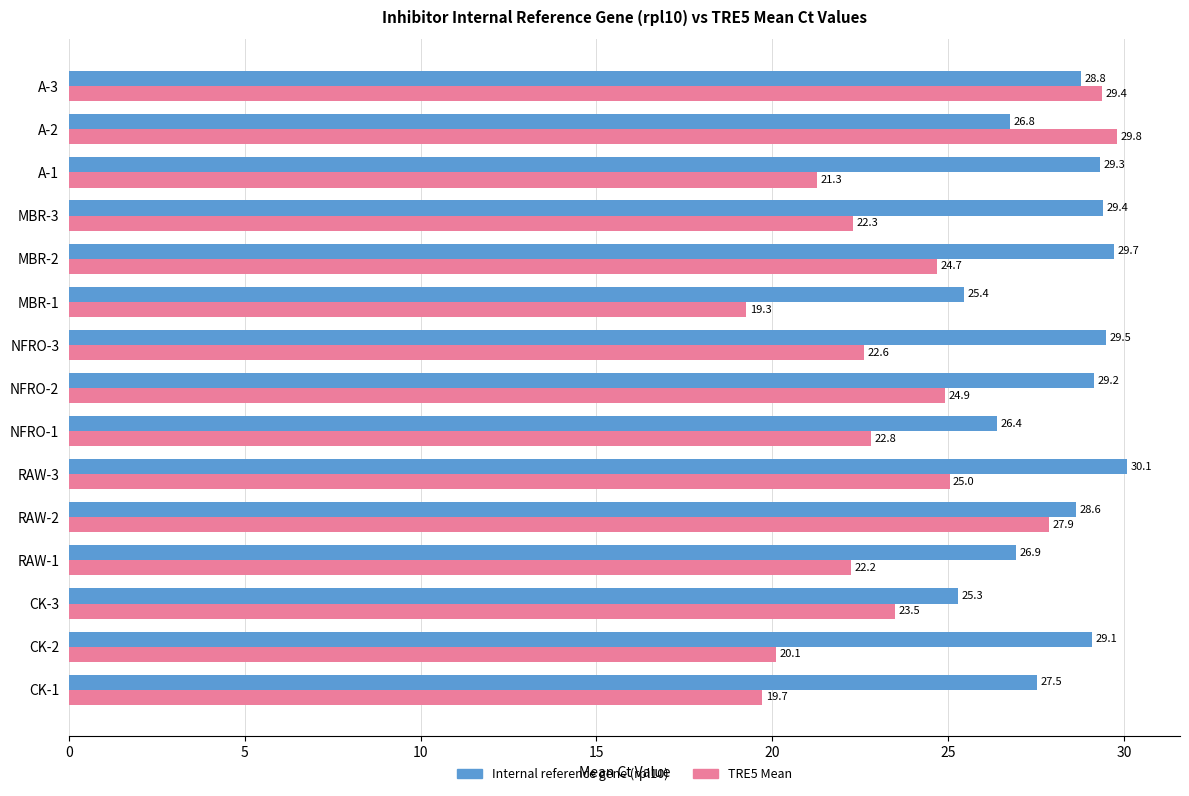

Which series has the largest range (max minus min)?

TRE5 Mean